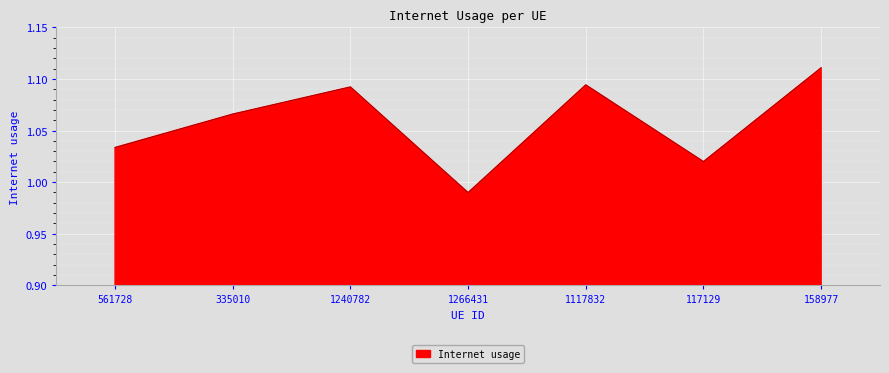

Count the number of categories in the chart.

7